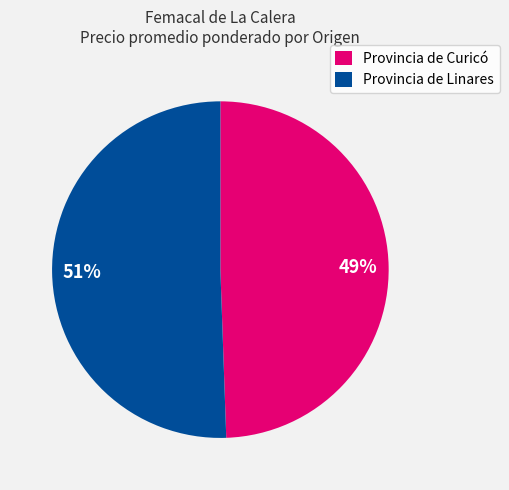

Combined, do Provincia de Curicó and Provincia de Linares account for over 50%?

Yes